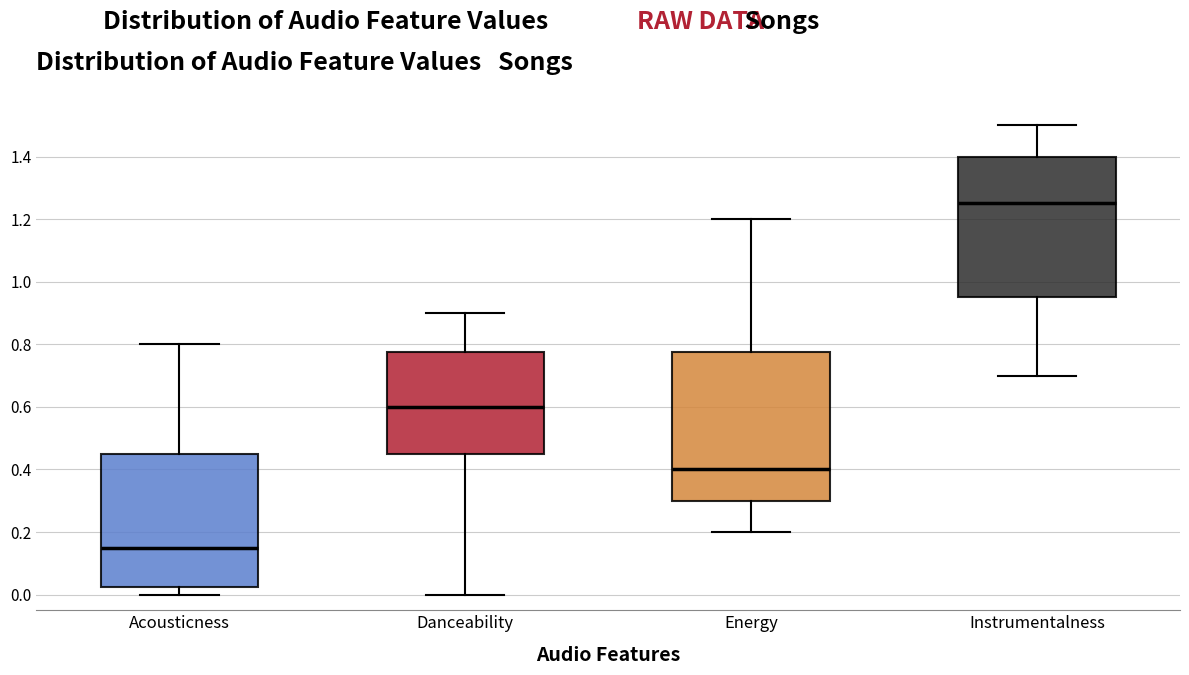

Which box's median line is the highest?

Instrumentalness